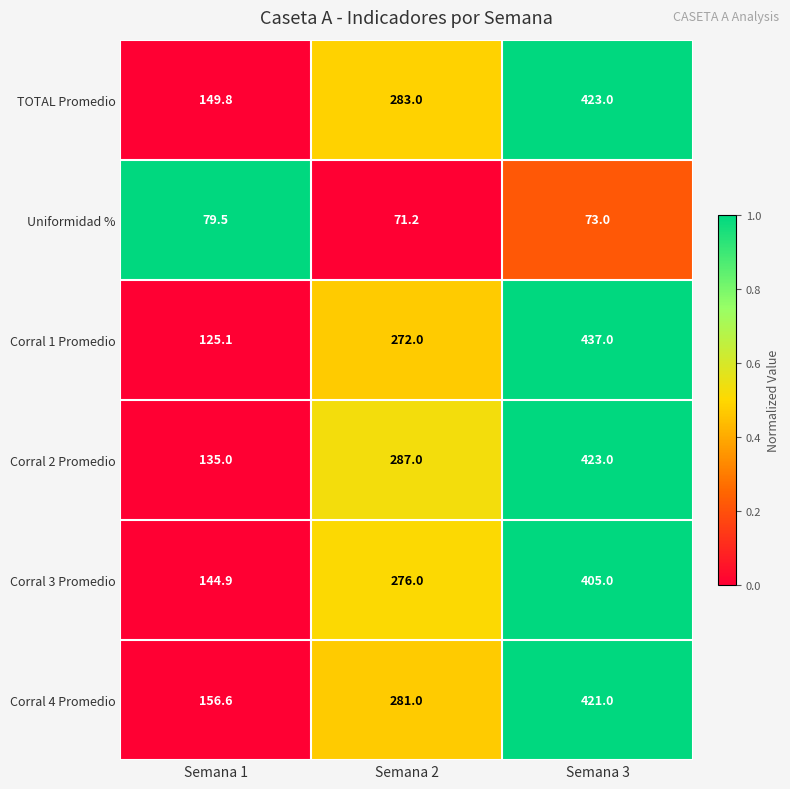

Which series has the largest total across all categories?

Corral 4 Promedio